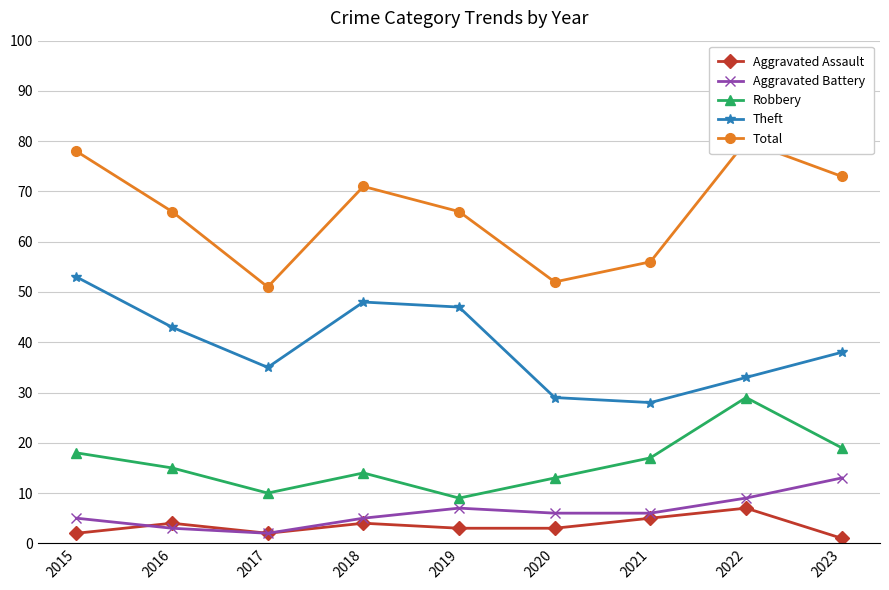

The value of Theft at 2017 is 35. True or false?

True